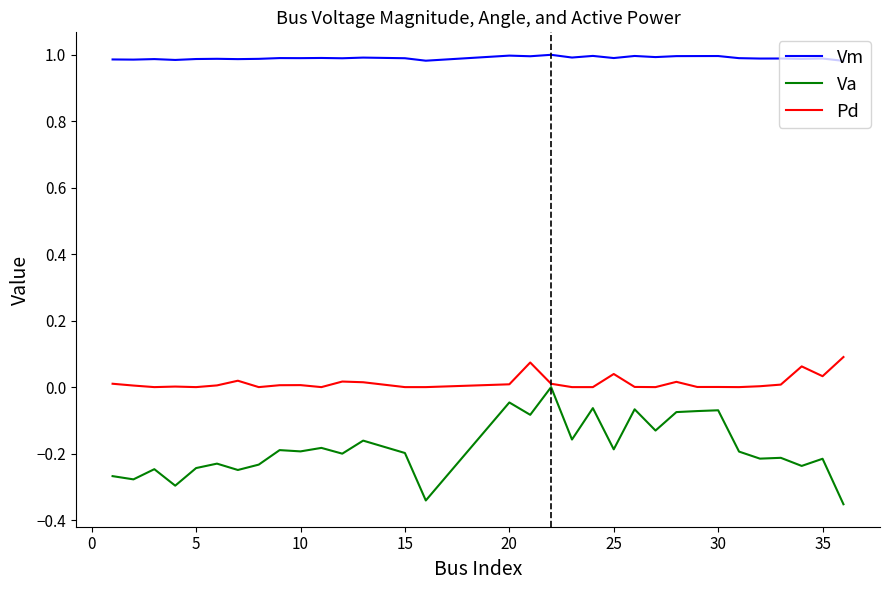

True or false: Vm and Va cross at least once.

False